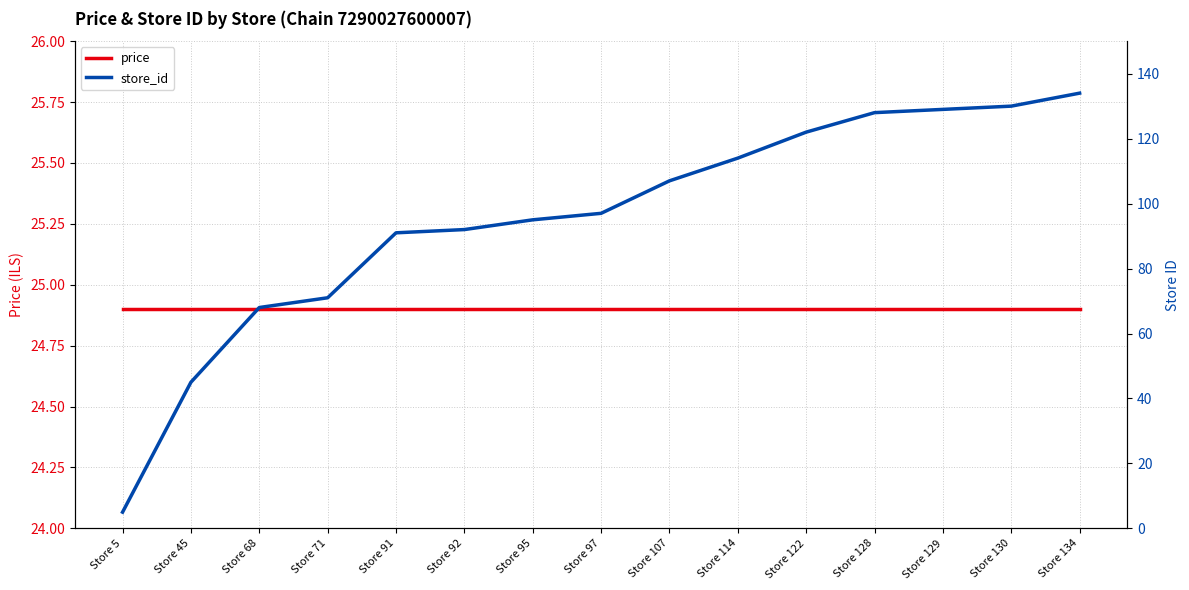

What is the difference between the store_id values at Store 5 and Store 128?

123.0